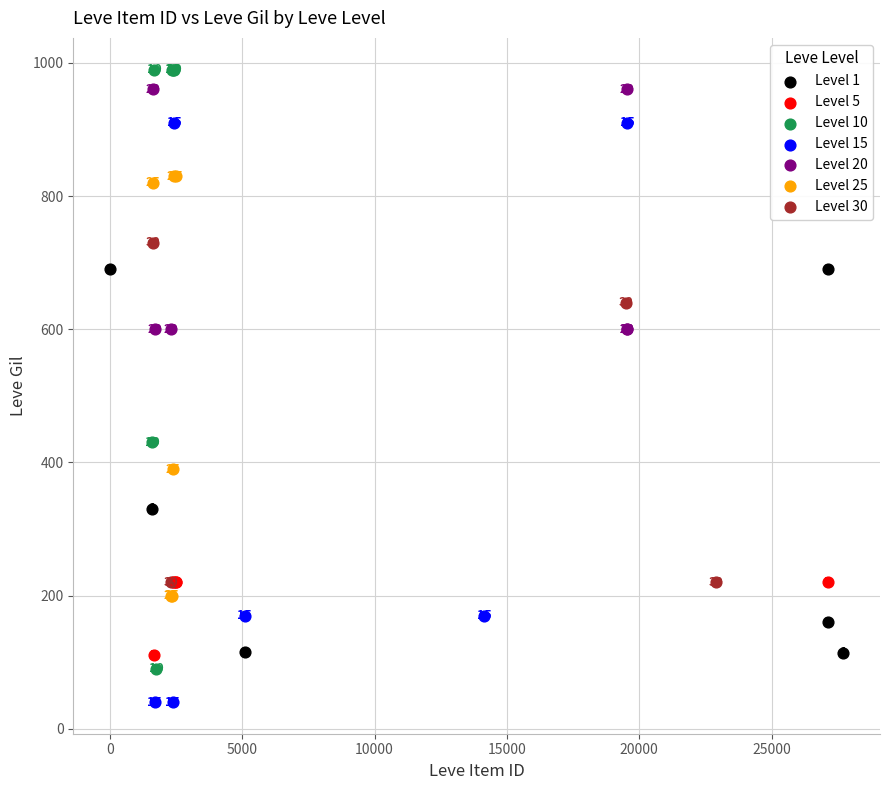

Which series contains the lowest Y value?

Level 15